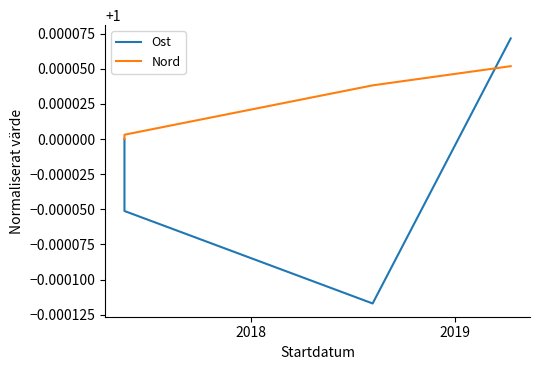

Which series ends up on top after the final intersection of Nord and Ost?

Ost